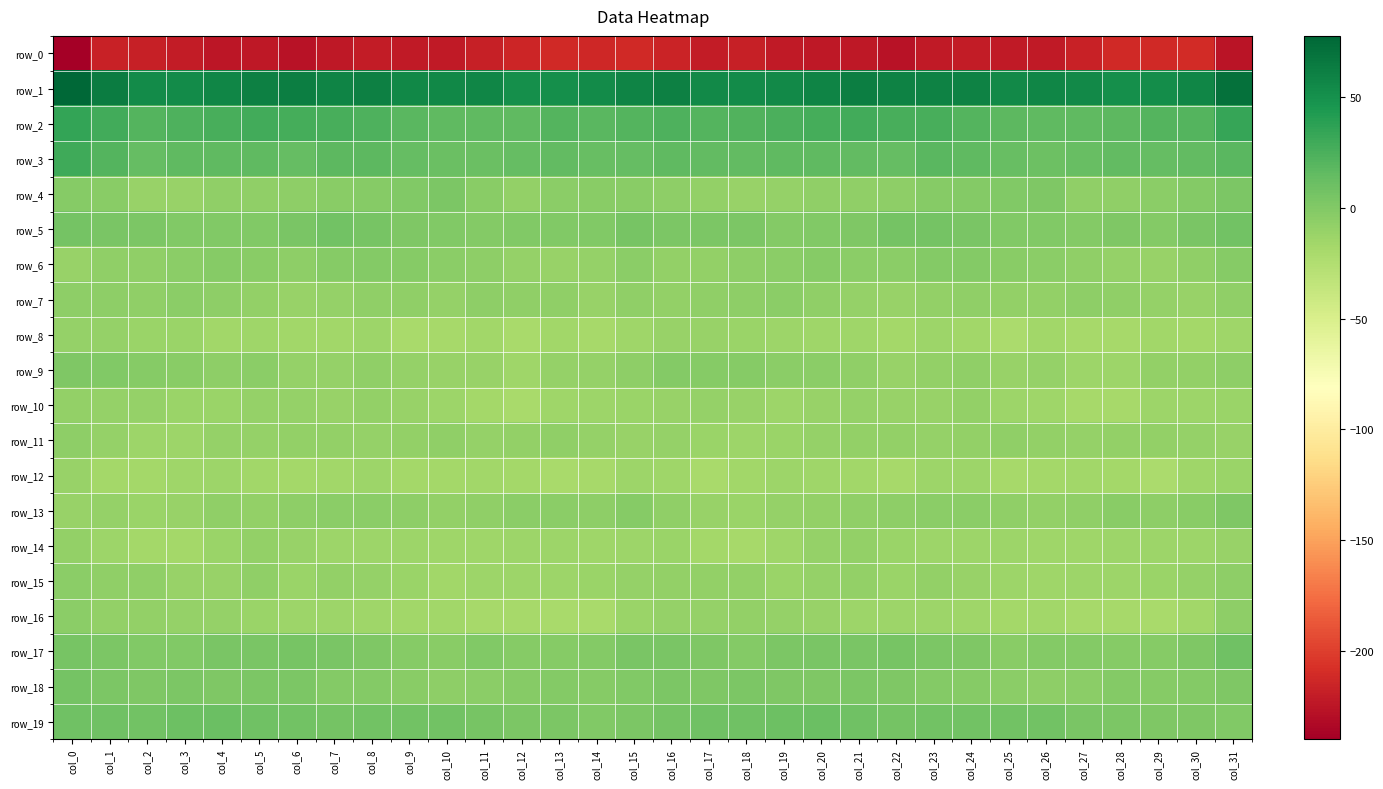

How many values in the row_5 series are below 1?

15